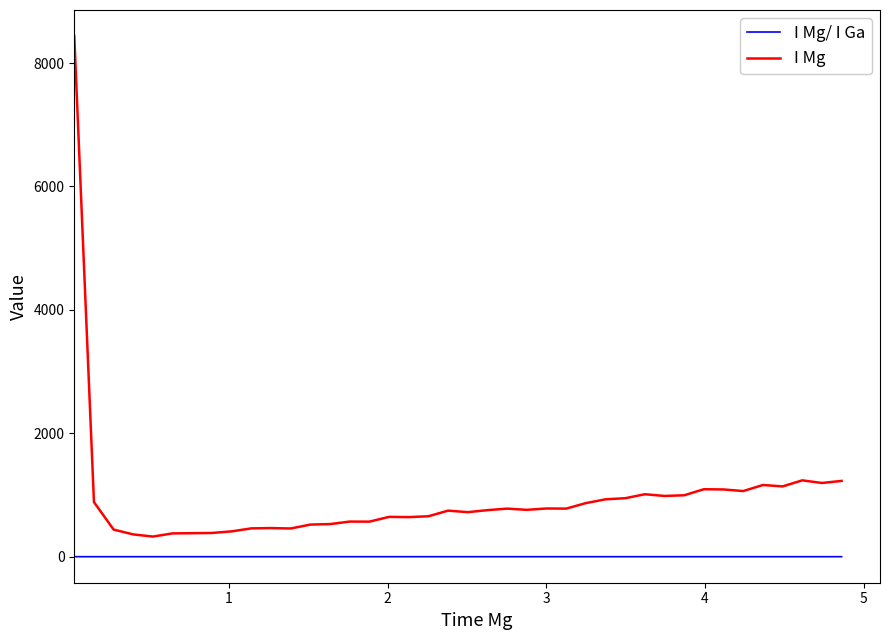

True or false: I Mg has more than 2 points higher than both neighbors.

True